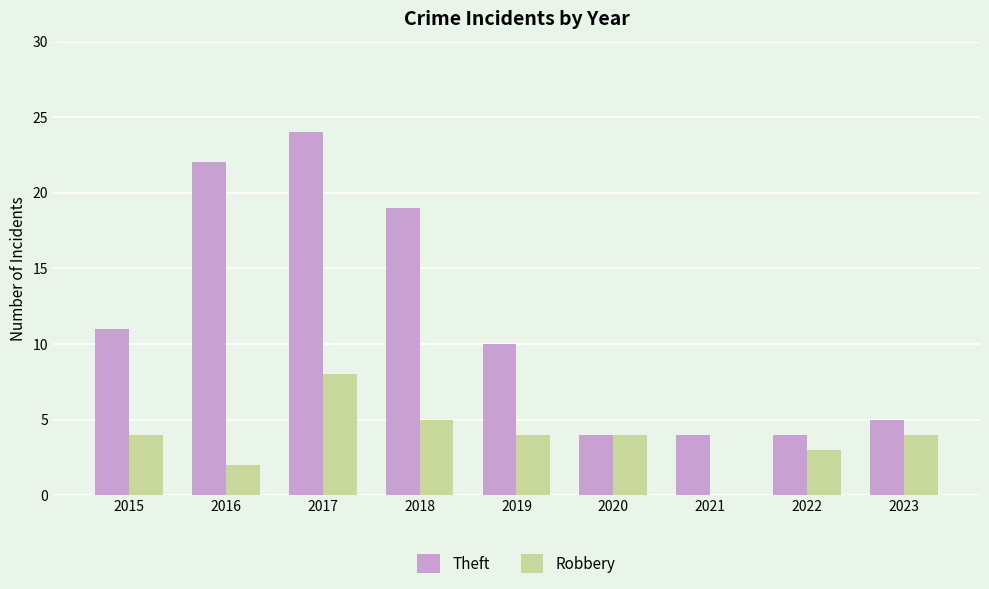

Between 2017 and 2022, which series saw the biggest shift?

Theft